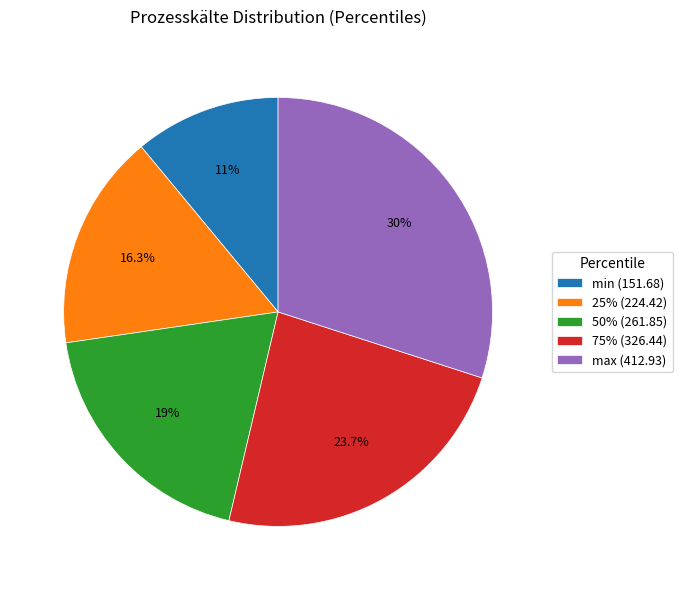

To the nearest percent, what is the difference between the largest and smallest slice percentages?

19%